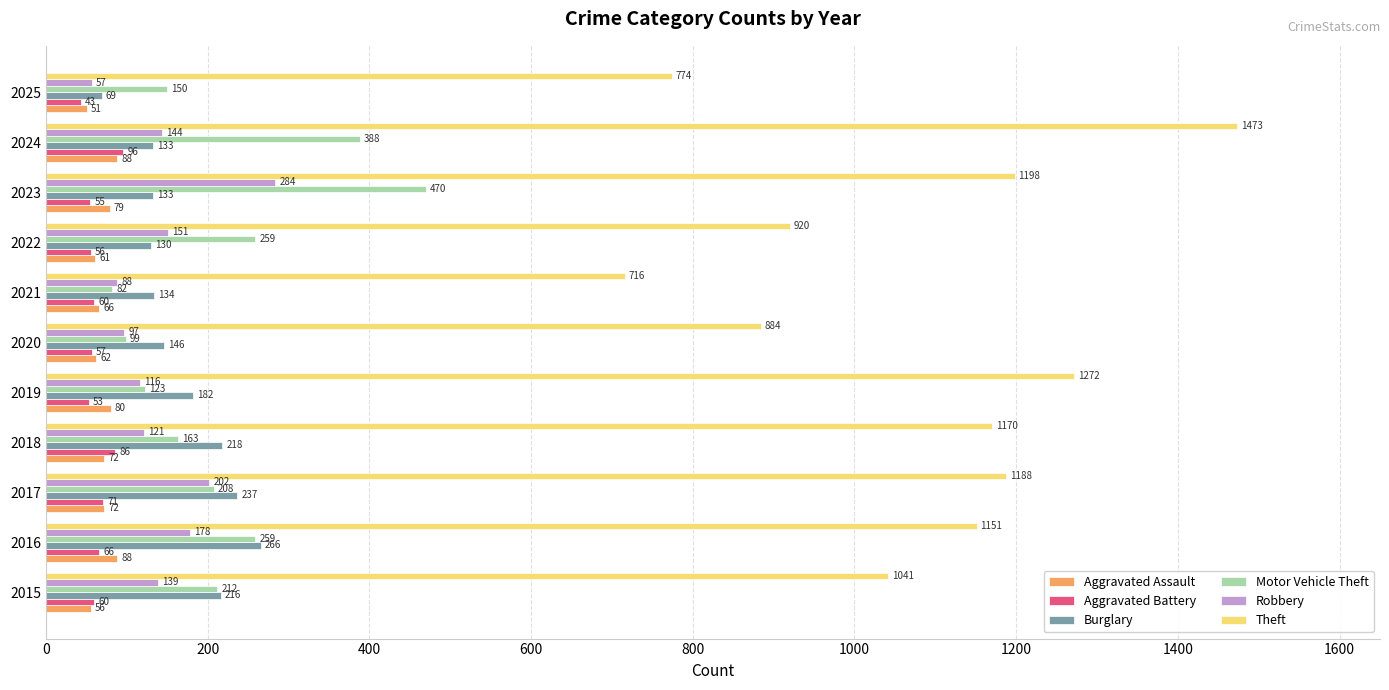

At how many categories does at least one series exceed 194?

11